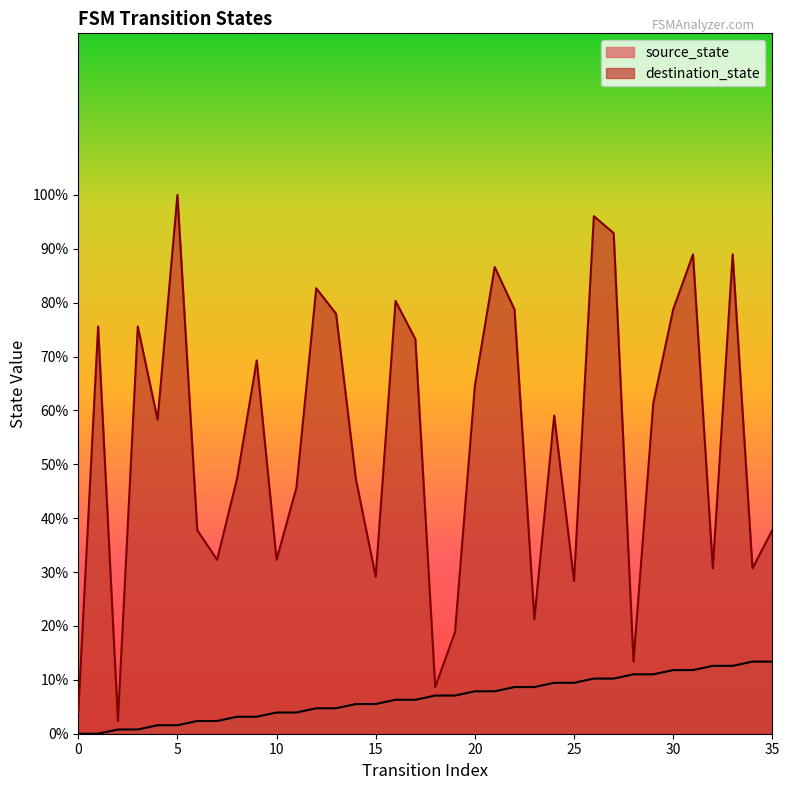

At which label is source_state closest to 6?

16